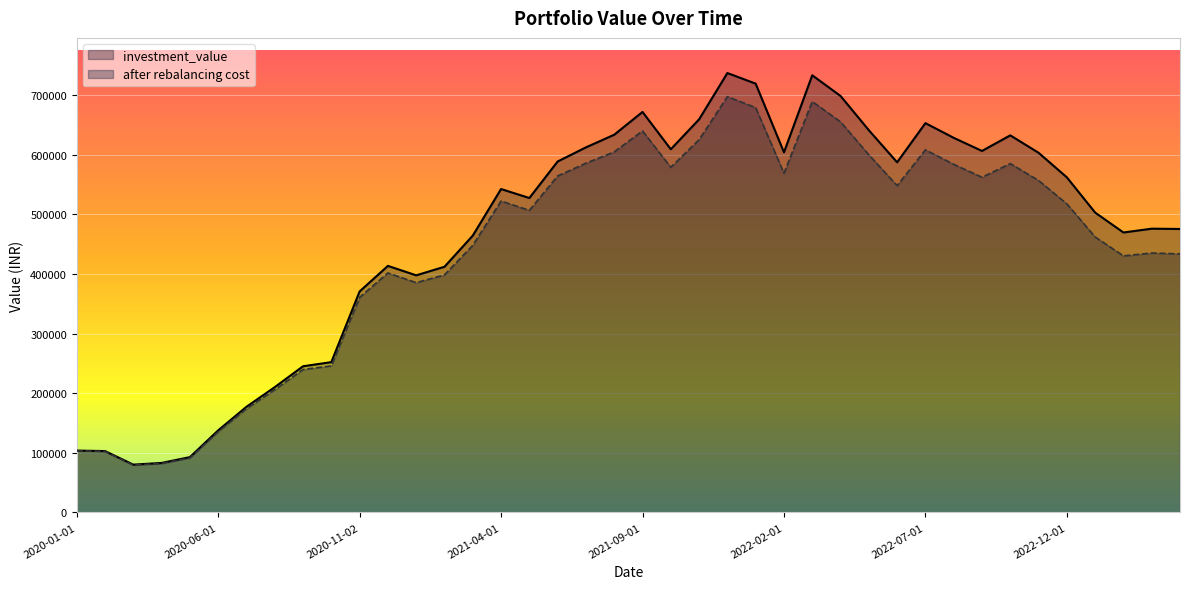

True or false: after rebalancing cost and investment_value intersect in this chart.

False